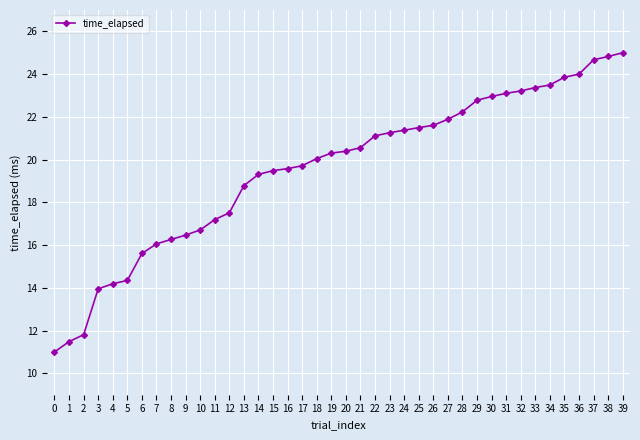

What is the smallest value displayed?

11.0